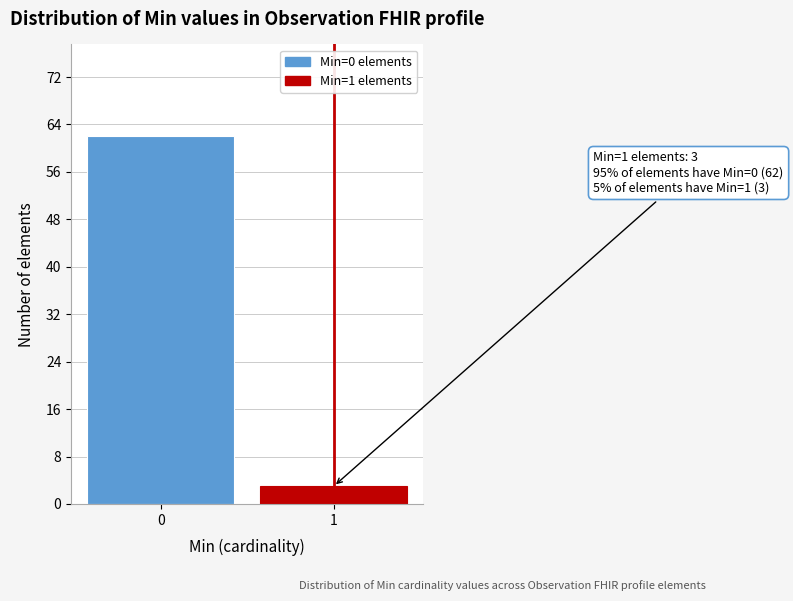

Reading left to right, transcribe all the data shown in this chart.

62	3